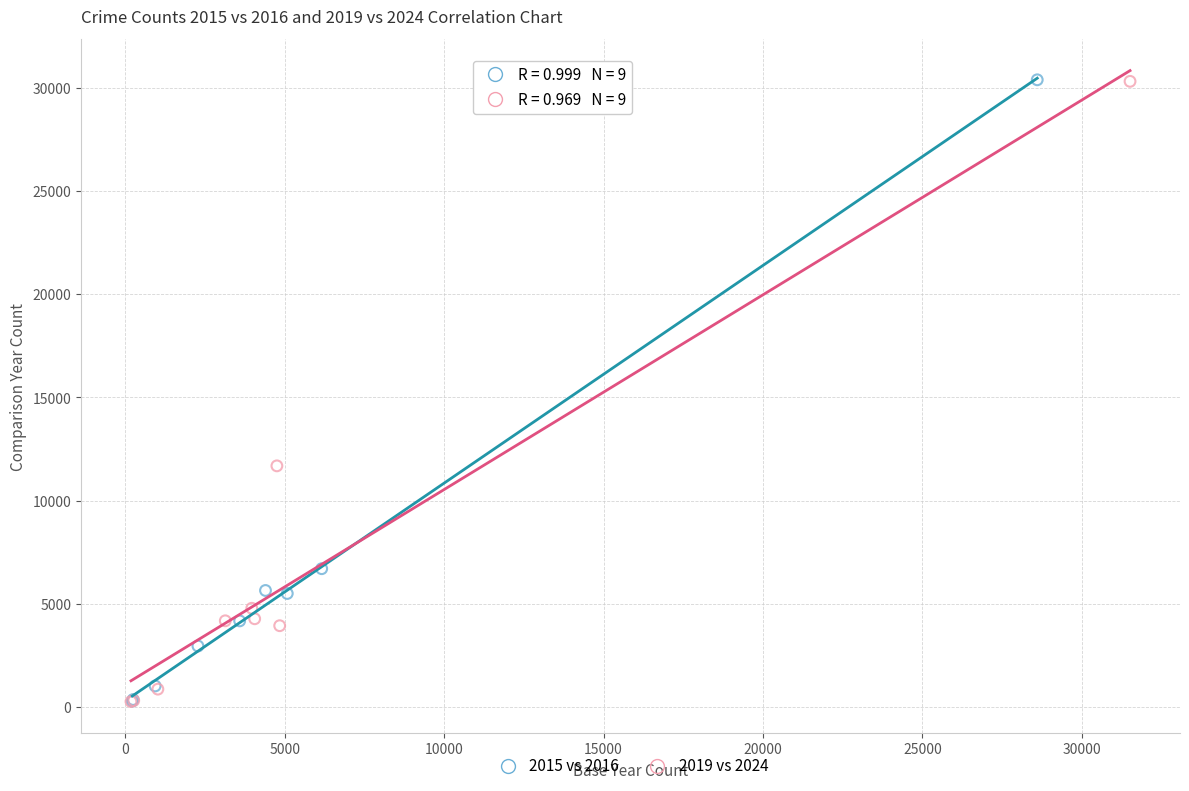

Which series has the widest spread of Y values?

2015 vs 2016